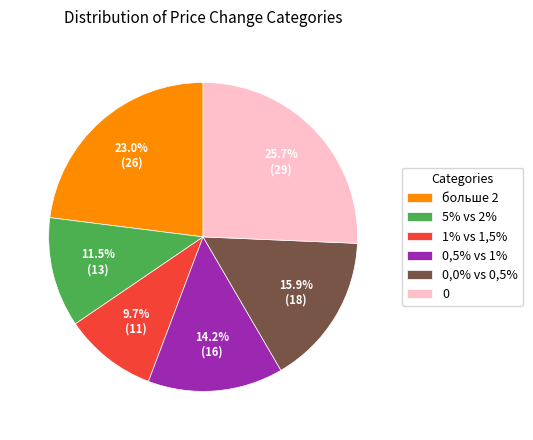

Approximately how many times larger is the value at 0,5% vs 1% compared to больше 2?

0.6